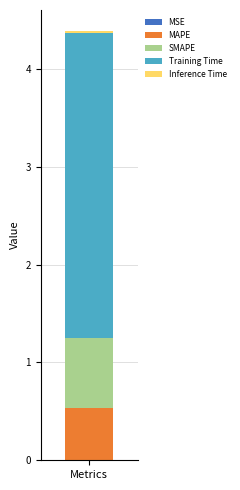

How many data points does each series have?

1